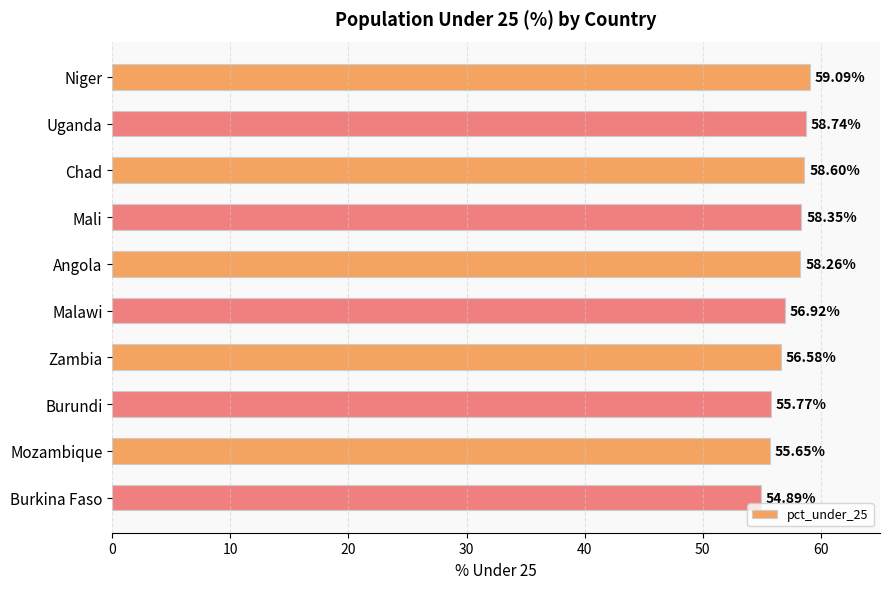

Rank the categories by value from lowest to highest.

Burkina Faso, Mozambique, Burundi, Zambia, Malawi, Angola, Mali, Chad, Uganda, Niger